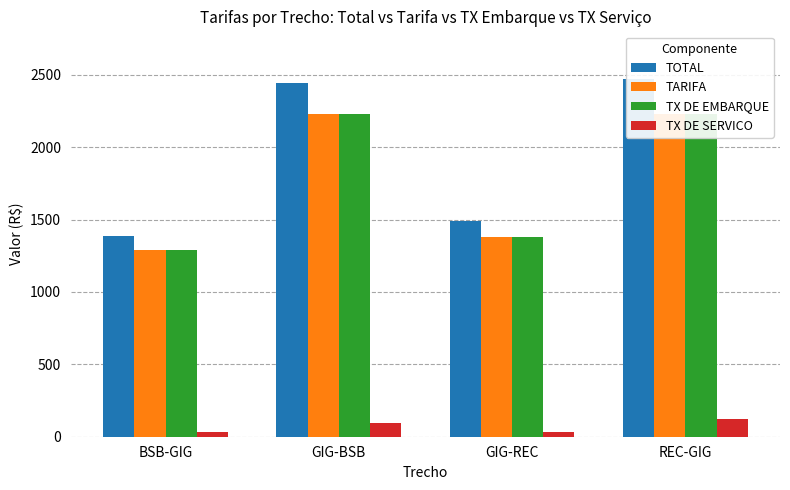

How many bars are there in each group?

4